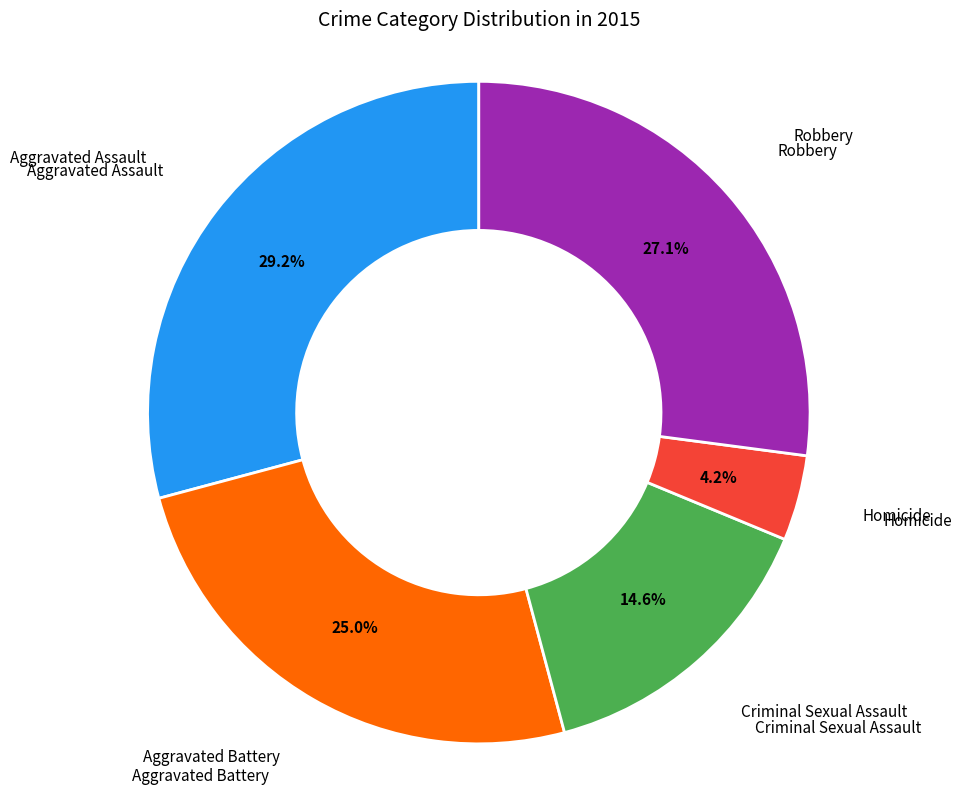

Does any single category account for the majority?

No